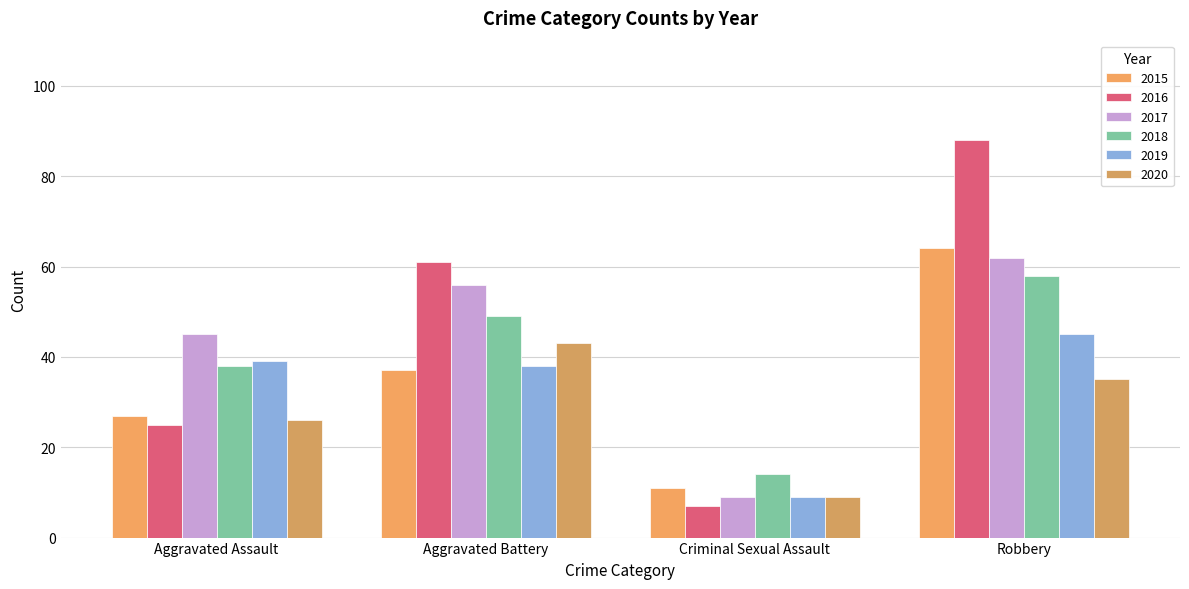

What is the maximum value for 2019?

45